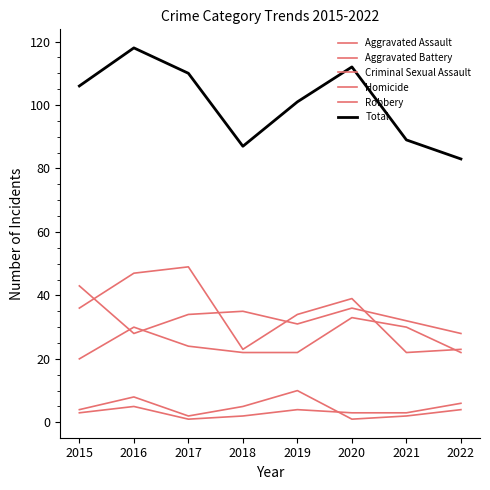

Reading right to left, what are all the values shown in this chart?

Aggravated Assault: 22	30	33	22	22	24	30	20
Aggravated Battery: 28	32	36	31	35	34	28	43
Criminal Sexual Assault: 4	2	1	10	5	2	8	4
Homicide: 6	3	3	4	2	1	5	3
Robbery: 23	22	39	34	23	49	47	36
Total: 83	89	112	101	87	110	118	106